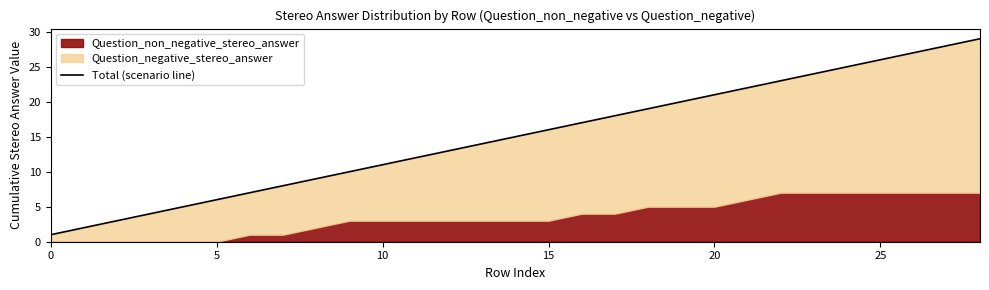

Approximately how many times larger is the value at 24 compared to 0?

25.0